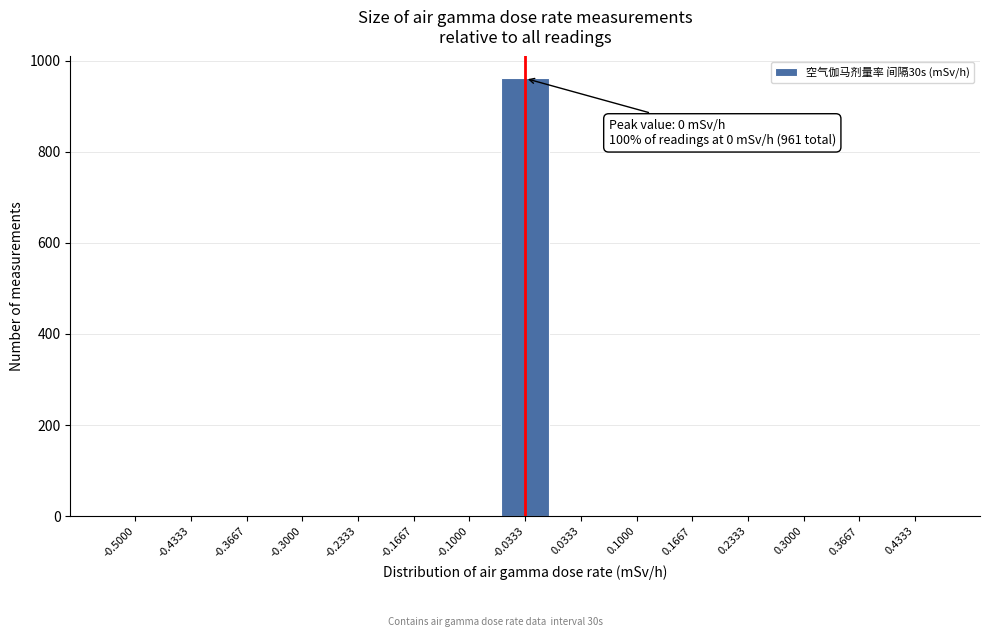

Reading left to right, extract all data points from this chart.

-0.5000=0	-0.4333=0	-0.3667=0	-0.3000=0	-0.2333=0	-0.1667=0	-0.1000=0	-0.0333=961	0.0333=0	0.1000=0	0.1667=0	0.2333=0	0.3000=0	0.3667=0	0.4333=0